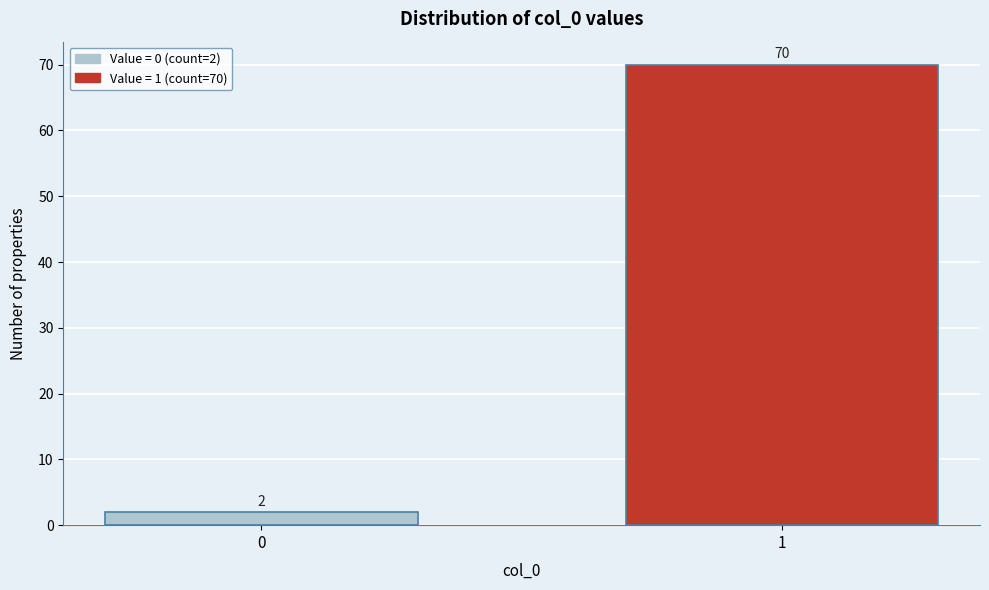

Reading left to right, list all the values displayed in this chart.

0=2	1=70